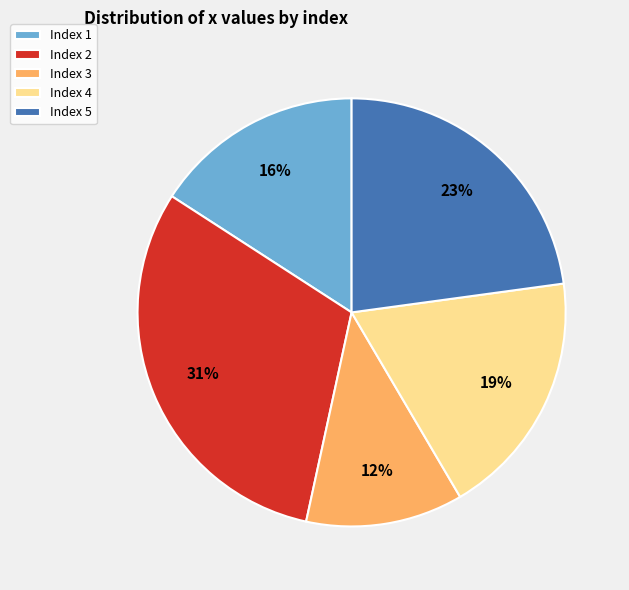

The Index 3 slice represents 12% of the pie. True or false?

True